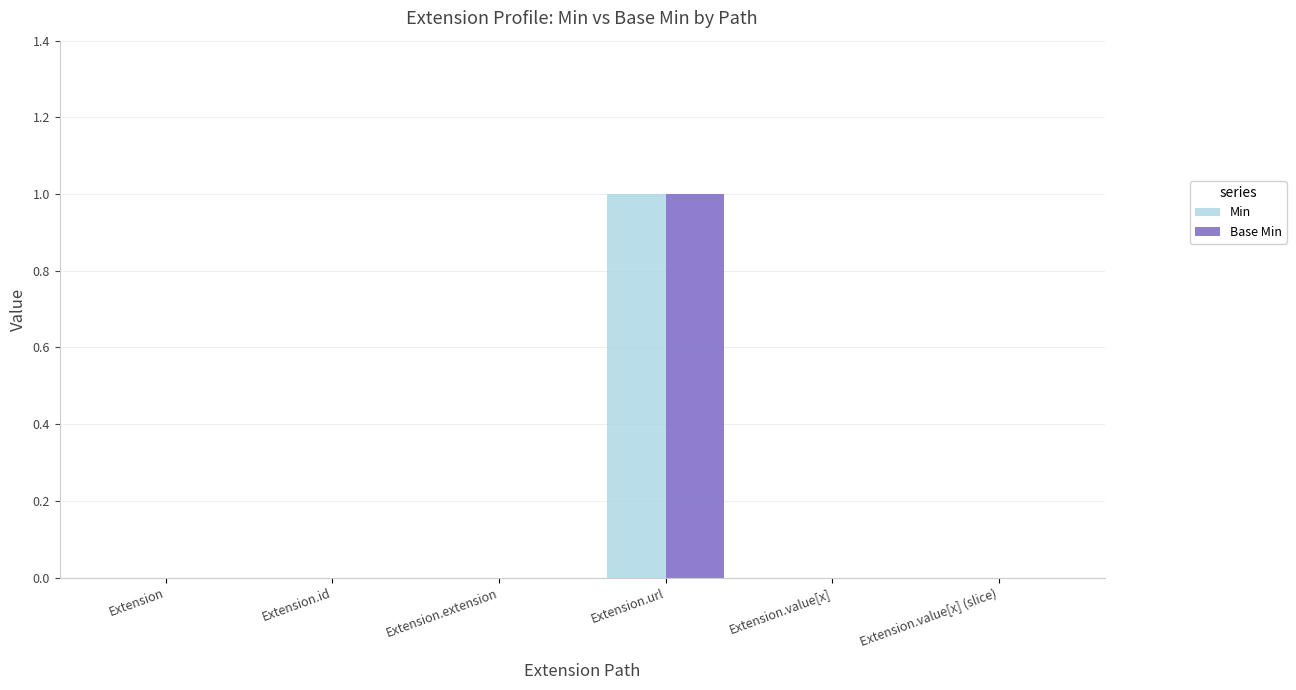

The value of Min at Extension.extension is 0. True or false?

True